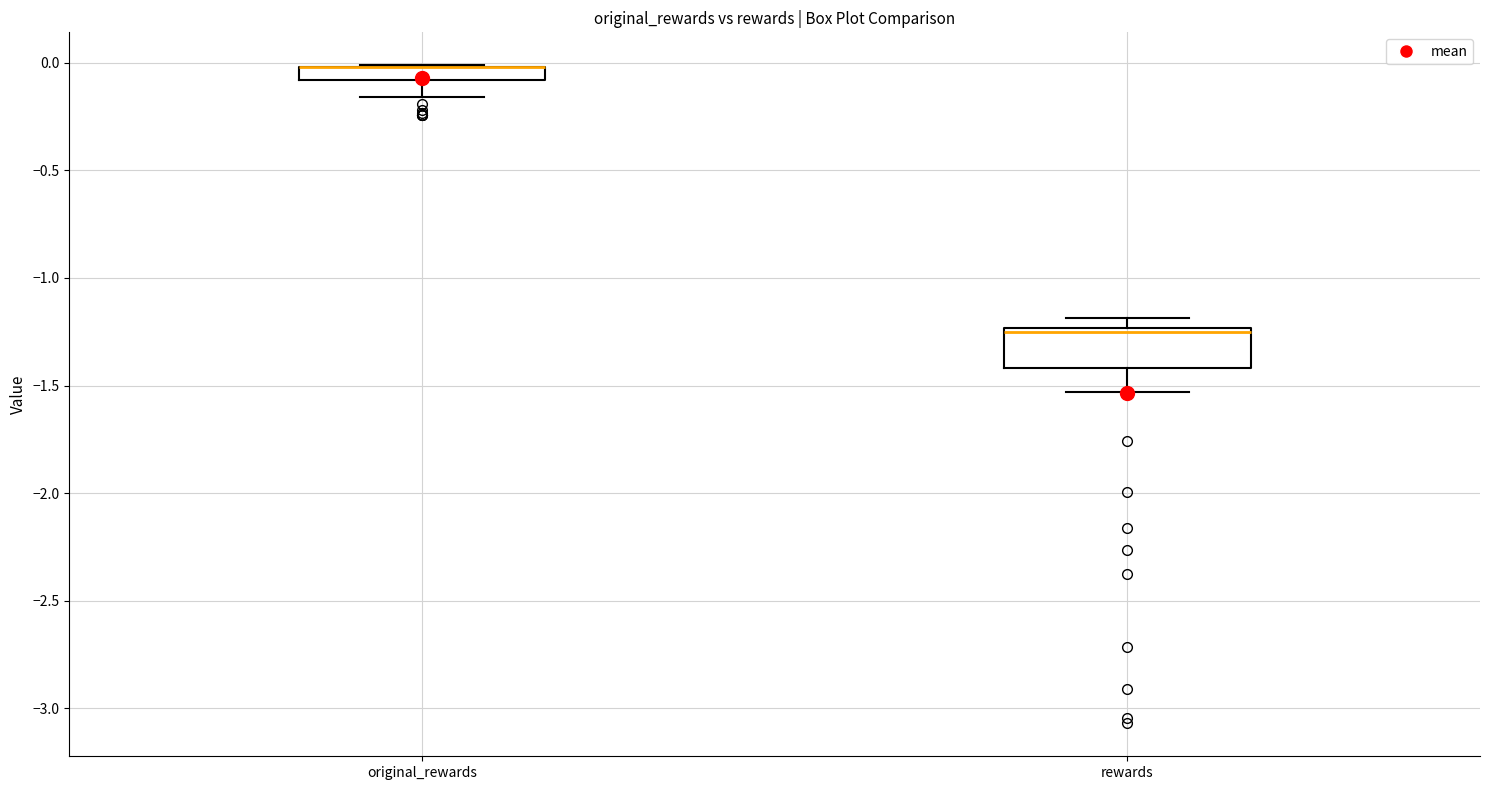

Where is the lower edge of the box for original_rewards on the y-axis? The values are not printed on the chart, so give them approximately, as read against the axis.

-0.10